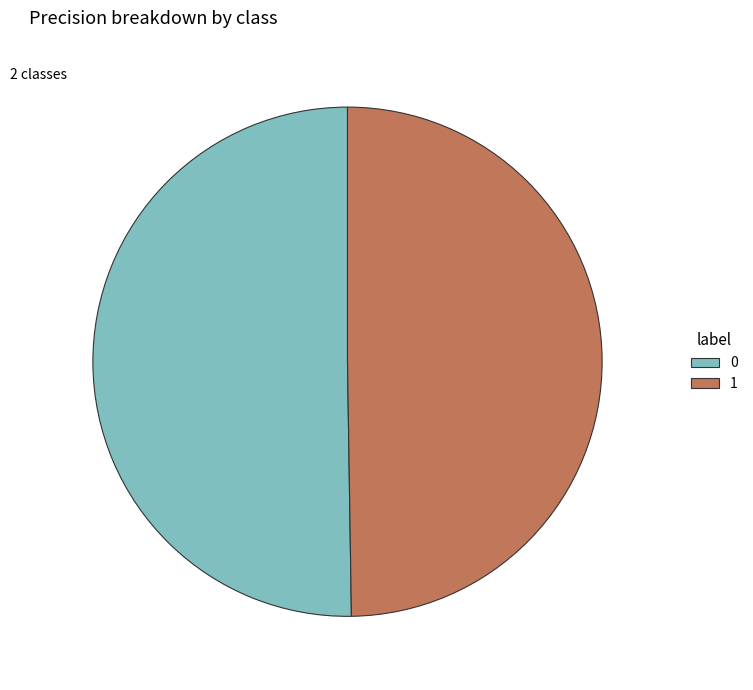

True or false: 1 accounts for 50% of the total.

True